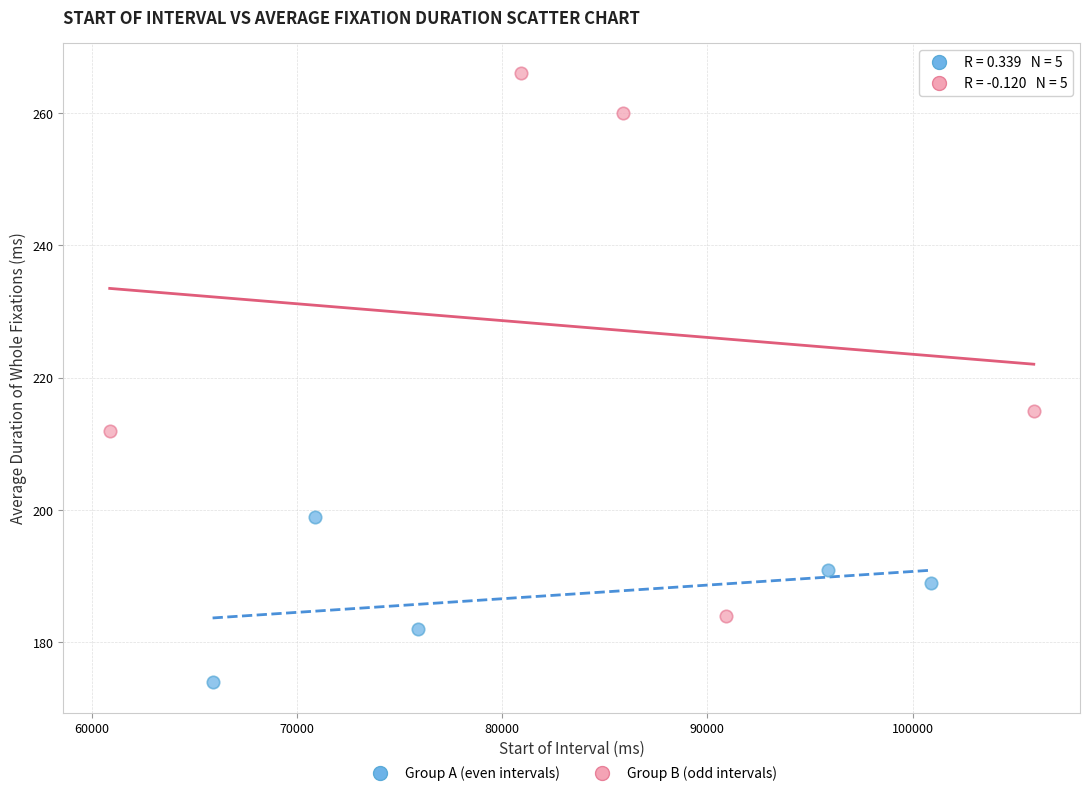

Which series has the largest Y range (max minus min)?

Group B (odd intervals)